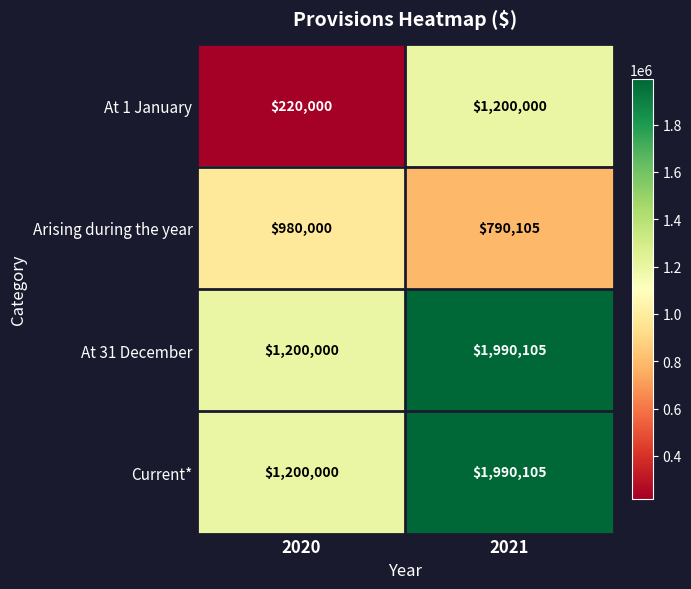

What is the difference between the maximum and minimum values in the At 31 December series?

790105